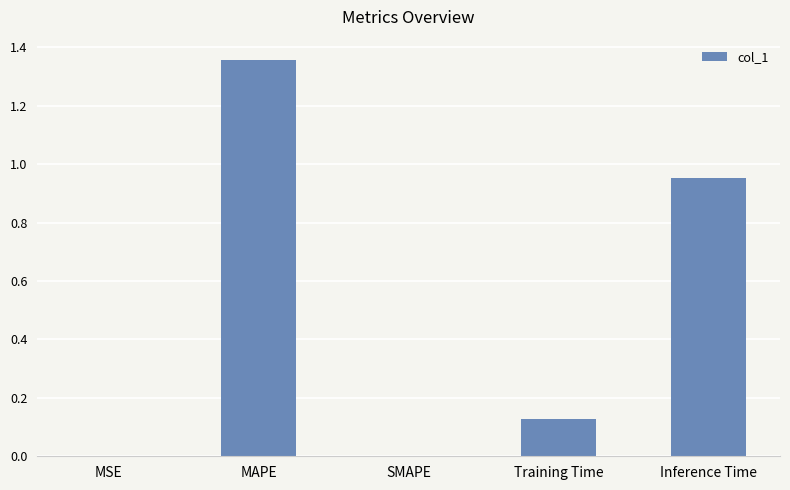

Is it true that the value at SMAPE is -0.7?

False